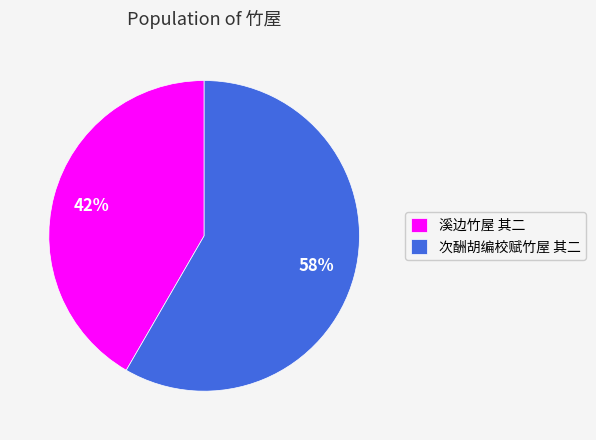

Do 溪边竹屋 其二 and 次酬胡编校赋竹屋 其二 together represent more than half of the pie?

Yes